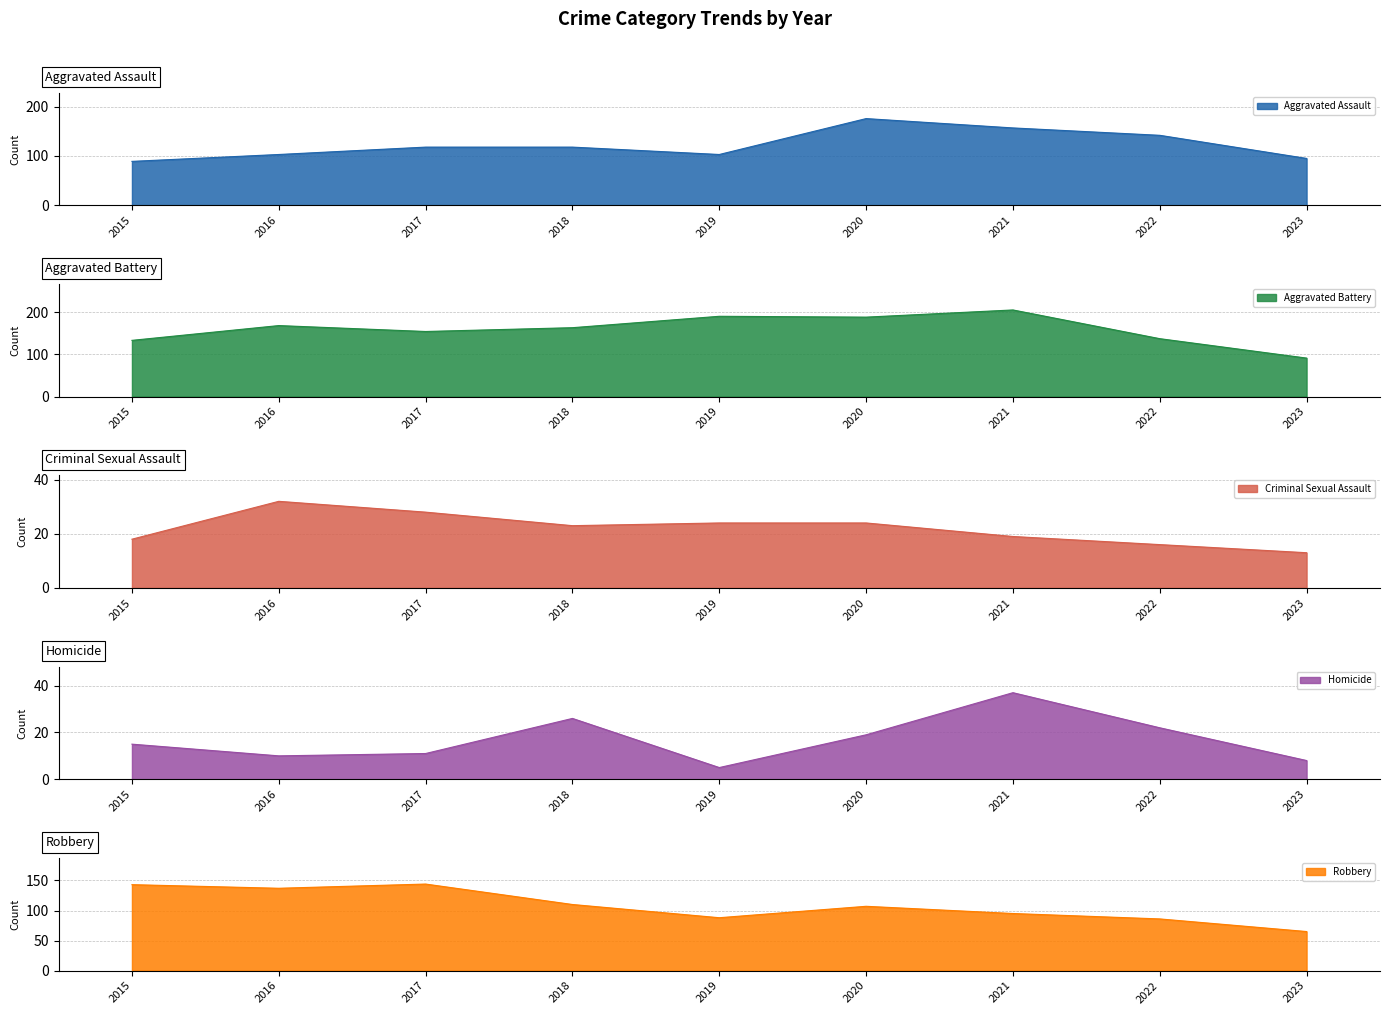

What is the highest value of the Aggravated Assault series?

176